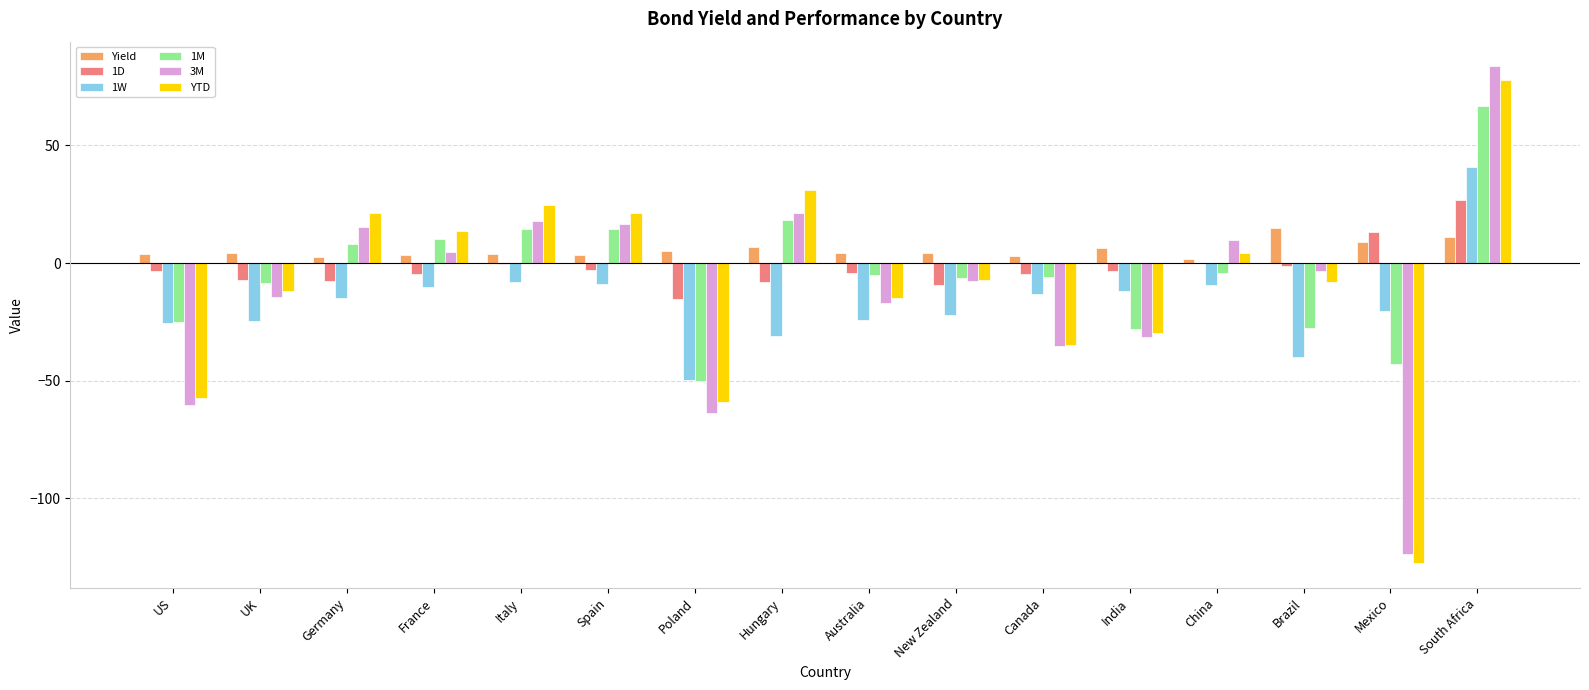

What is the highest value of the YTD series?

77.8